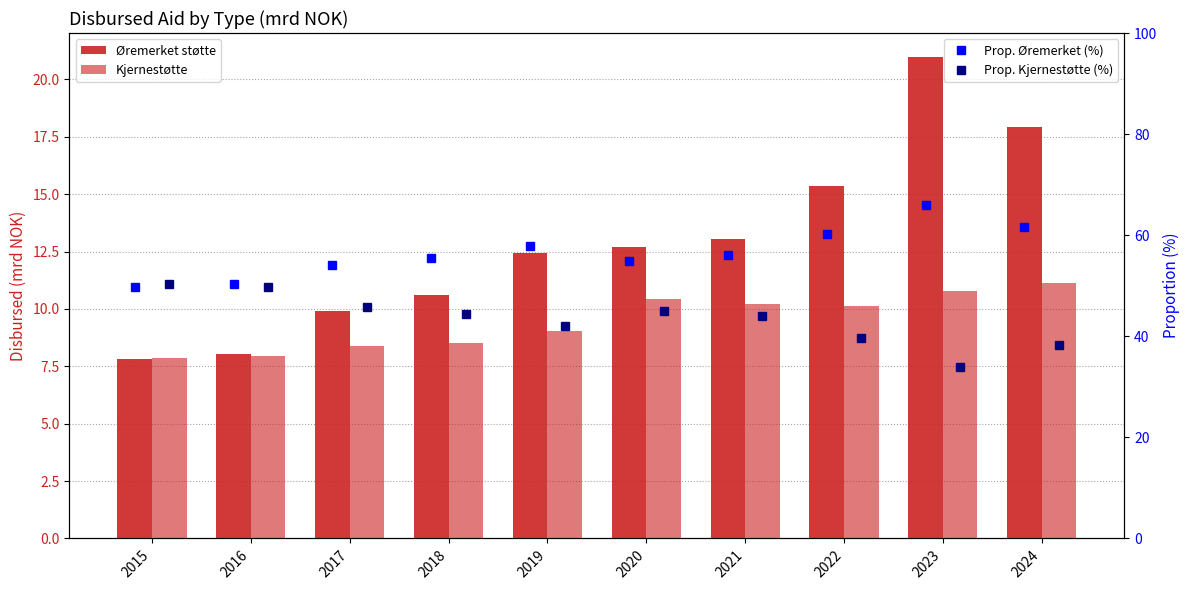

How many groups of bars are there?

10